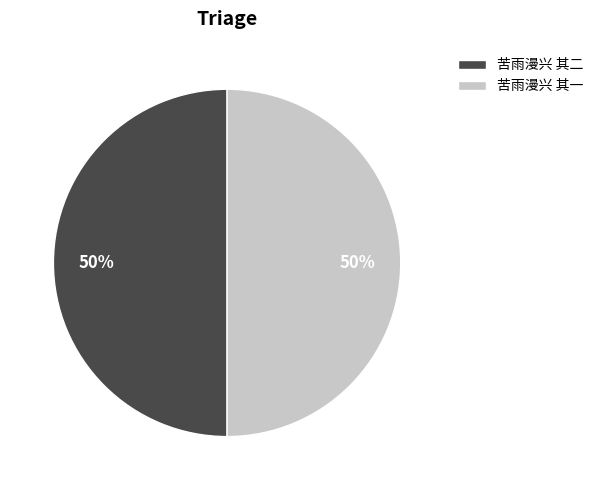

To the nearest percent, what percentage of the pie is 苦雨漫兴 其二?

50%